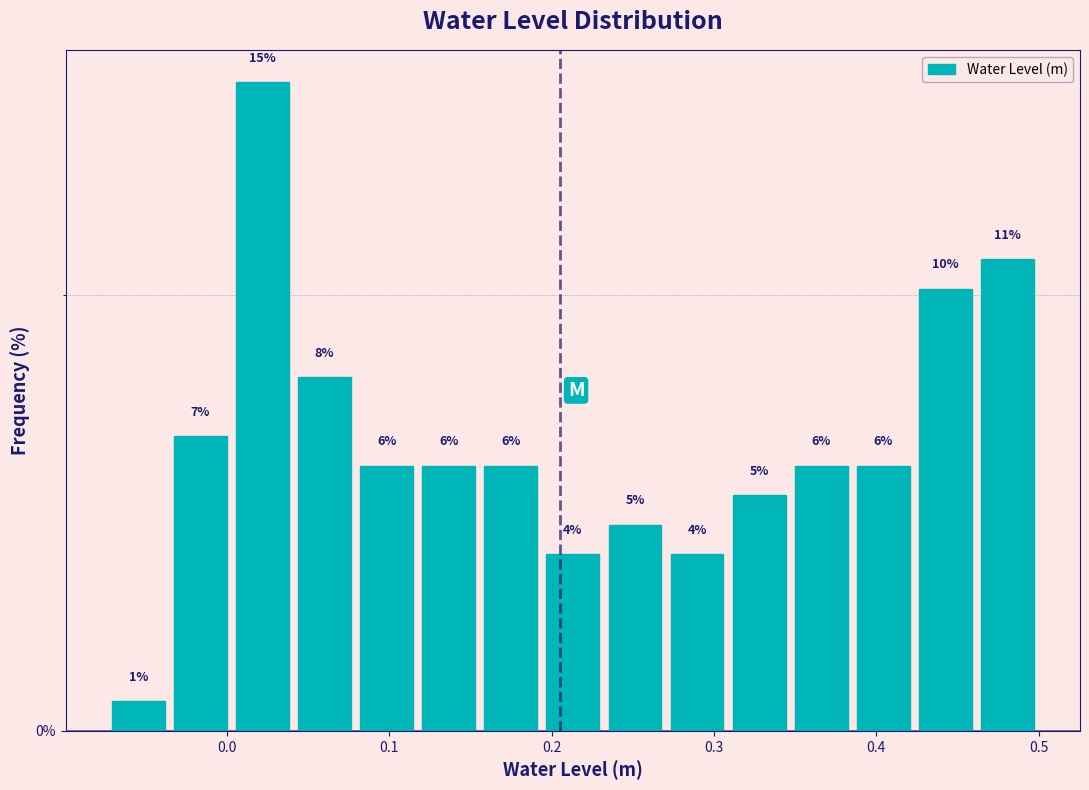

Around what value on the x-axis is the tallest bar? Give the approximate position of its centre, as read against the axis.

0.02